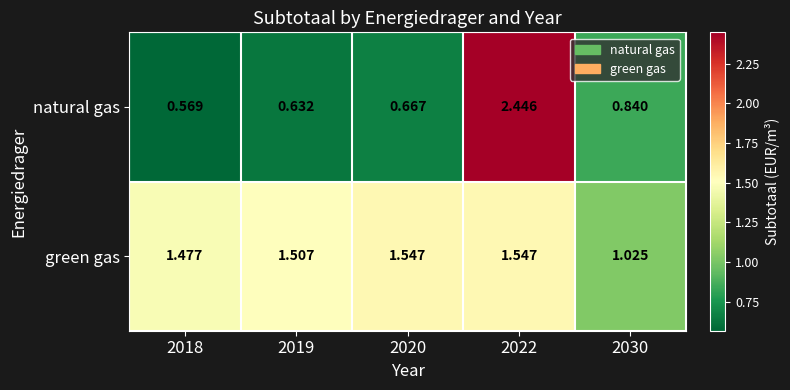

List the series in order of their peak value, lowest first.

green gas, natural gas